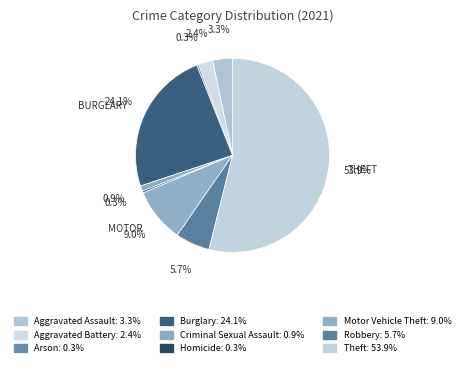

To the nearest percent, what is the difference between the largest and smallest slice percentages?

54%